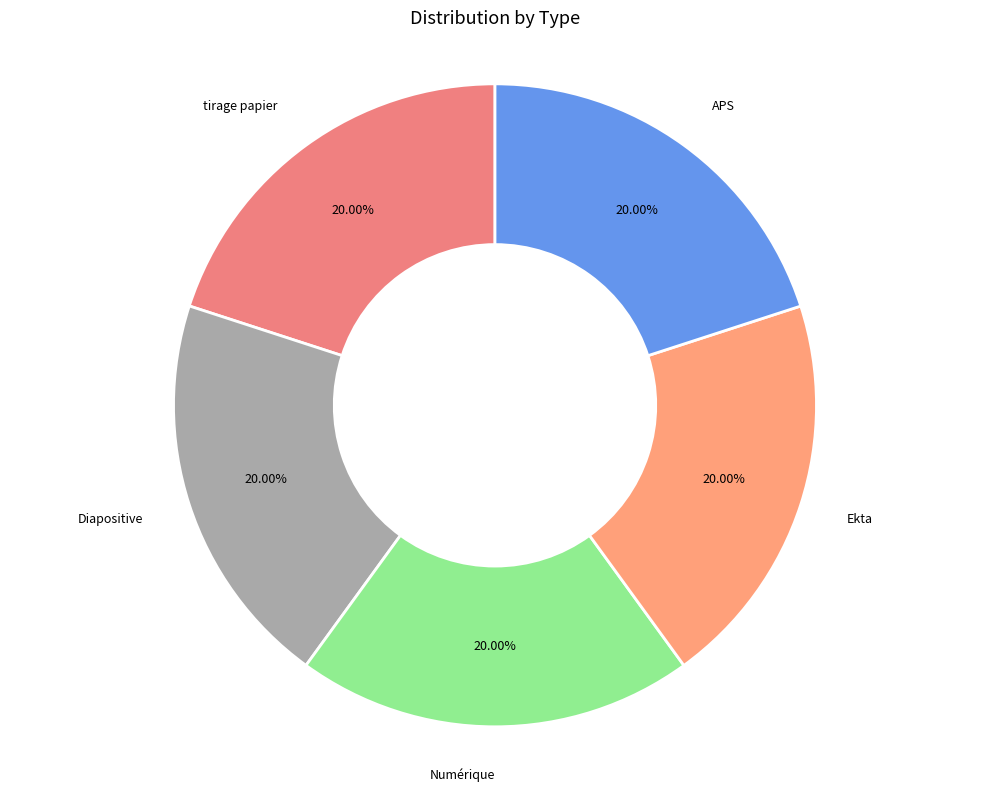

To the nearest percent, what is the average slice percentage?

20%